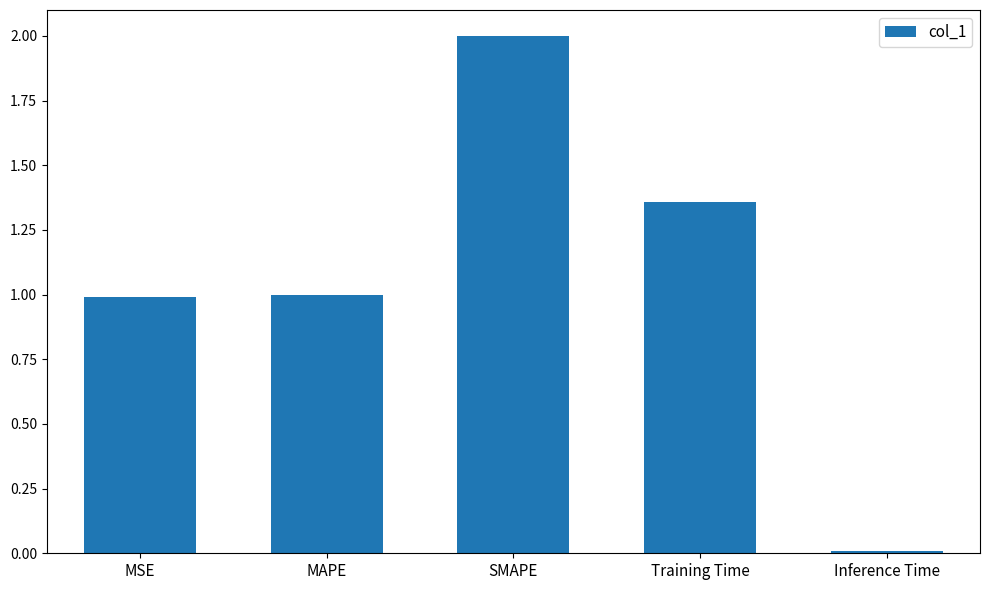

How many bars are there in total?

5